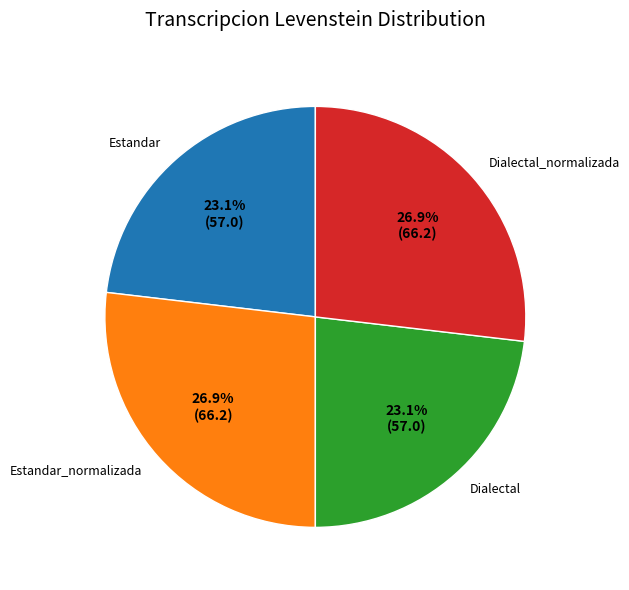

What percentage is NOT represented by Estandar_normalizada?

73.1%